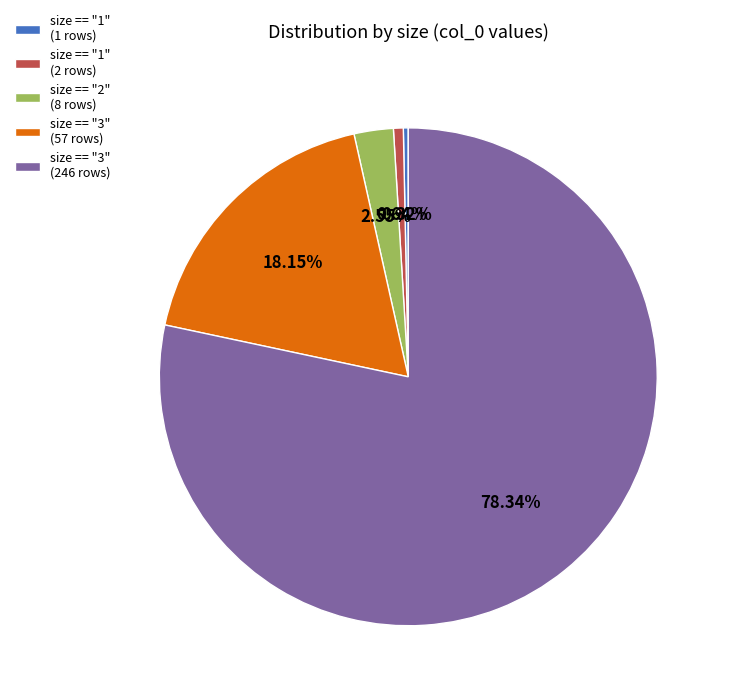

Does size == "3" (57 rows) represent more than half of the total?

No